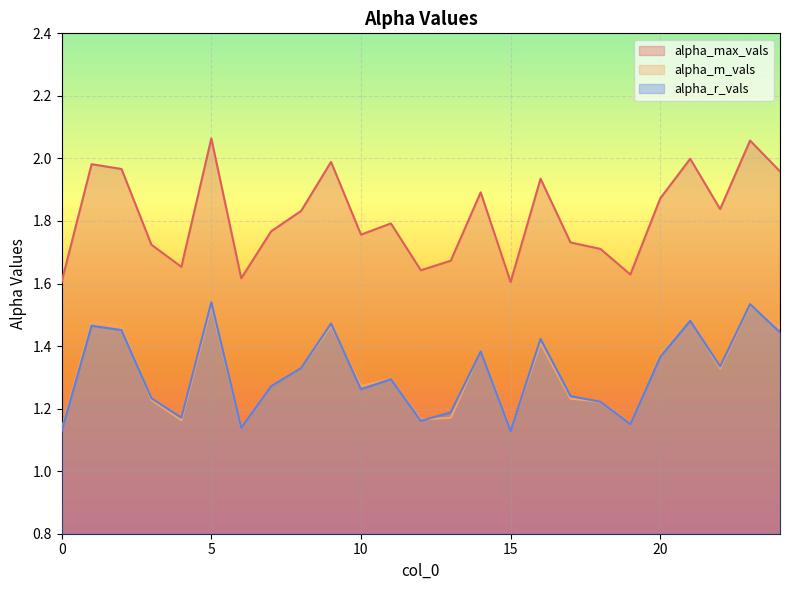

Reading right to left, extract all data points from this chart.

alpha_max_vals: 24=2.0	23=2.1	22=1.8	21=2.0	20=1.9	19=1.6	18=1.7	17=1.7	16=1.9	15=1.6	14=1.9	13=1.7	12=1.6	11=1.8	10=1.8	9=2.0	8=1.8	7=1.8	6=1.6	5=2.1	4=1.7	3=1.7	2=2.0	1=2.0	0=1.6
alpha_m_vals: 24=1.5	23=1.5	22=1.3	21=1.5	20=1.4	19=1.2	18=1.2	17=1.2	16=1.4	15=1.1	14=1.4	13=1.2	12=1.2	11=1.3	10=1.3	9=1.5	8=1.3	7=1.3	6=1.1	5=1.5	4=1.2	3=1.2	2=1.5	1=1.5	0=1.1
alpha_r_vals: 24=1.4	23=1.5	22=1.3	21=1.5	20=1.4	19=1.1	18=1.2	17=1.2	16=1.4	15=1.1	14=1.4	13=1.2	12=1.2	11=1.3	10=1.3	9=1.5	8=1.3	7=1.3	6=1.1	5=1.5	4=1.2	3=1.2	2=1.5	1=1.5	0=1.1